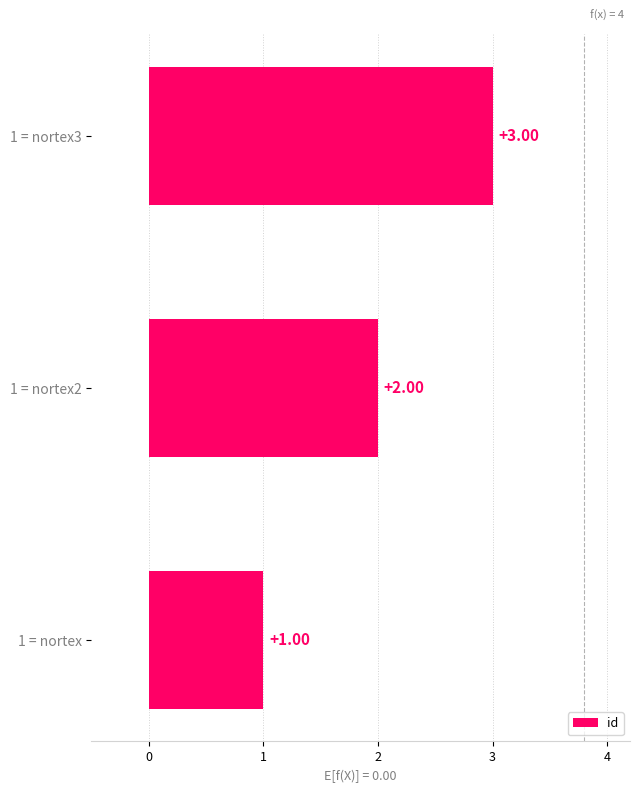

What is the greatest value displayed?

3